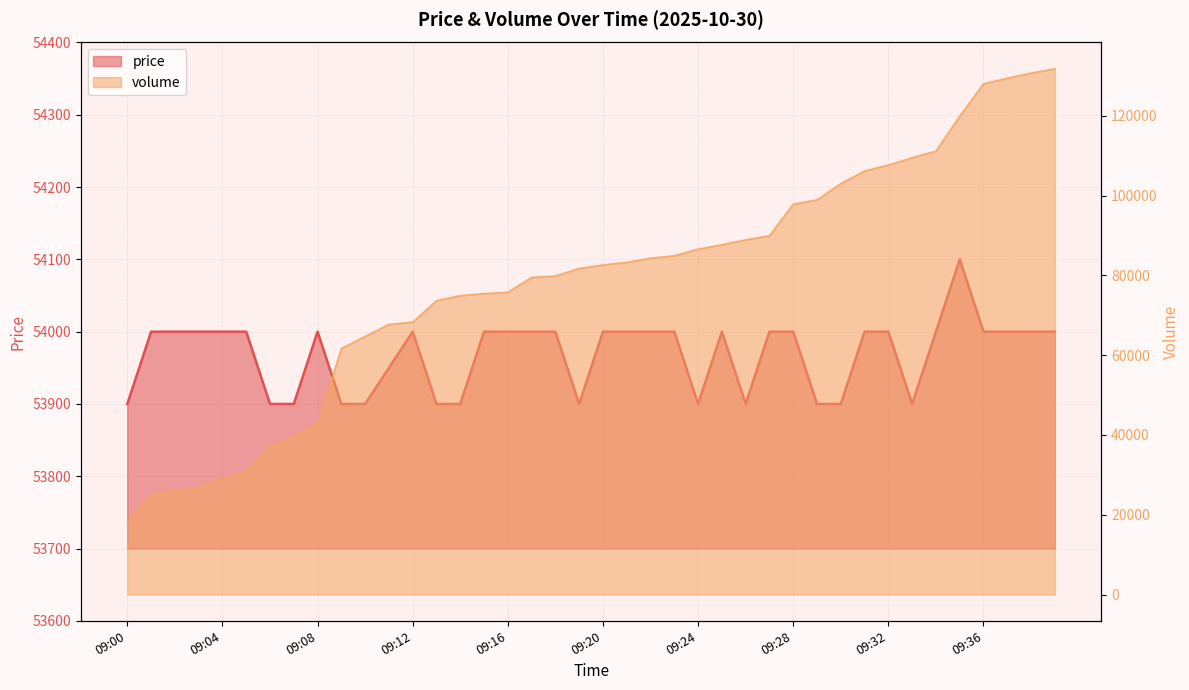

What is the approximate value of volume at 09:04?

28985